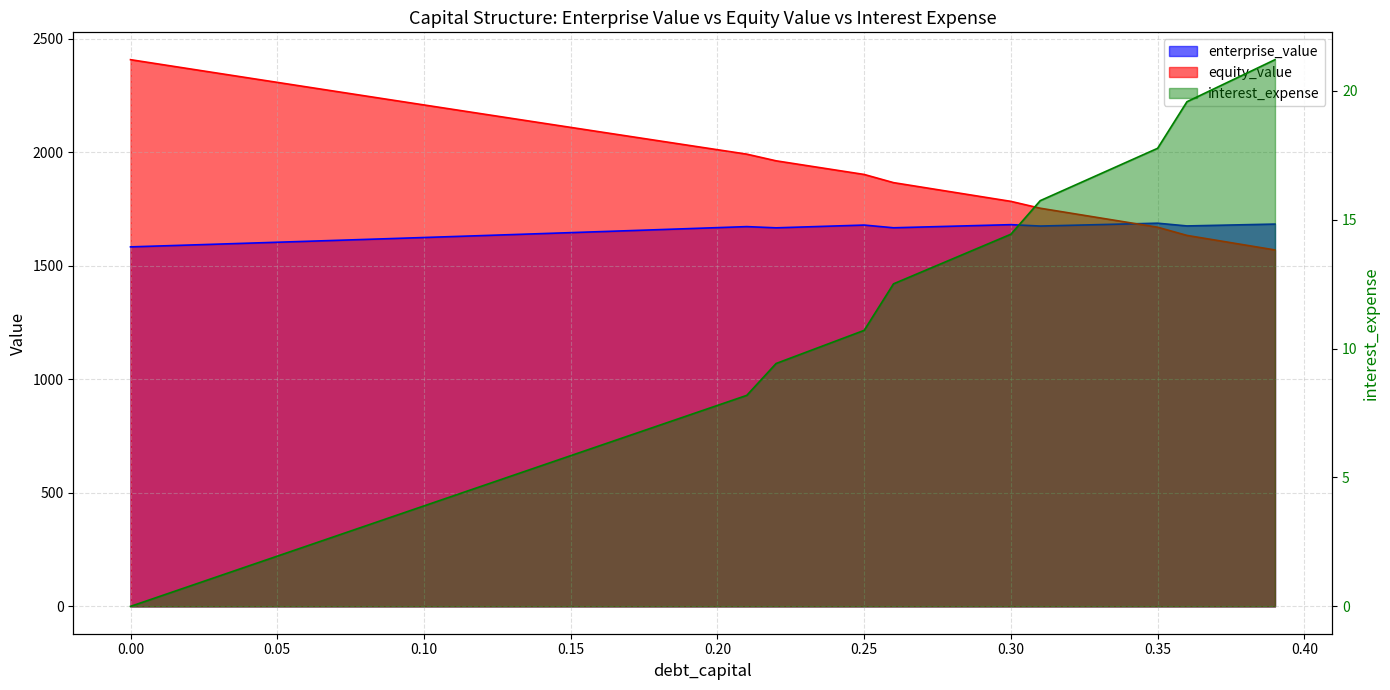

How many values in the enterprise_value series exceed 1667?

20